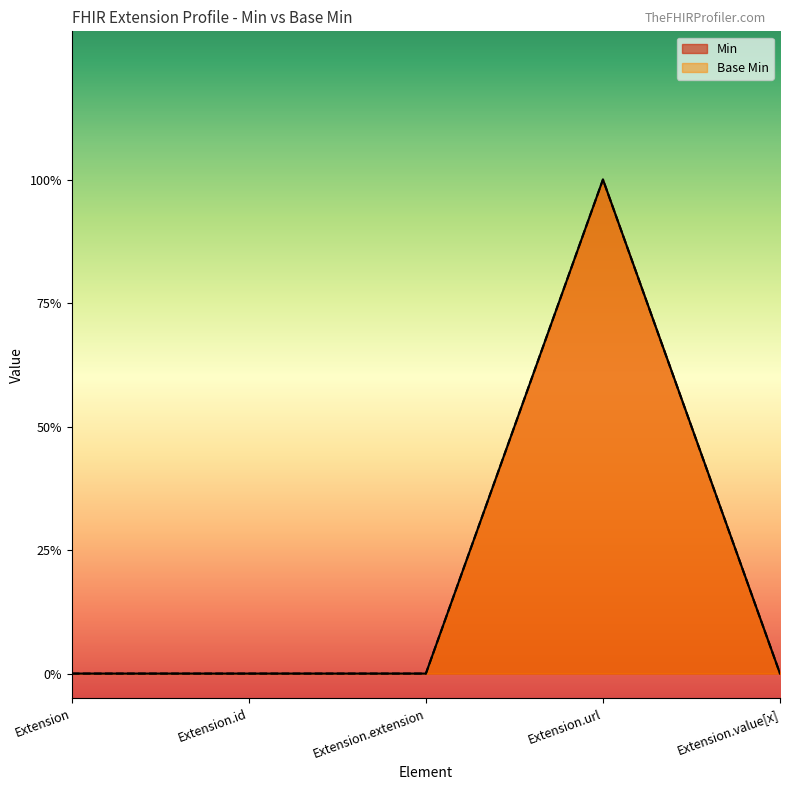

True or false: Base Min and Min cross at least once.

False